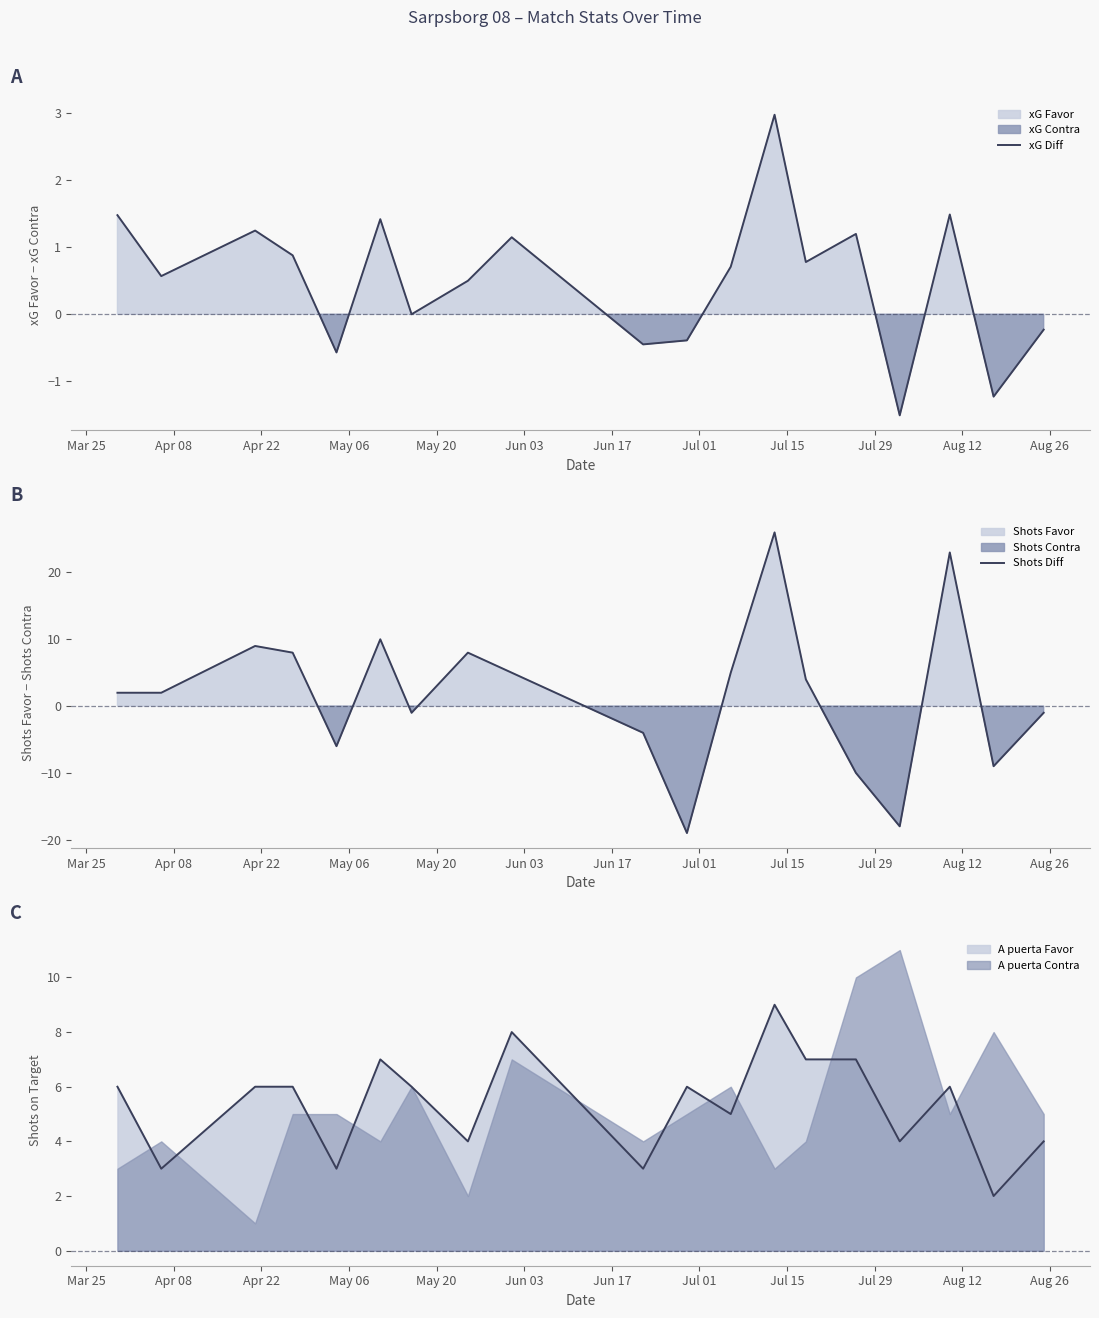

What is the highest value of the Shots Diff series?

26.0